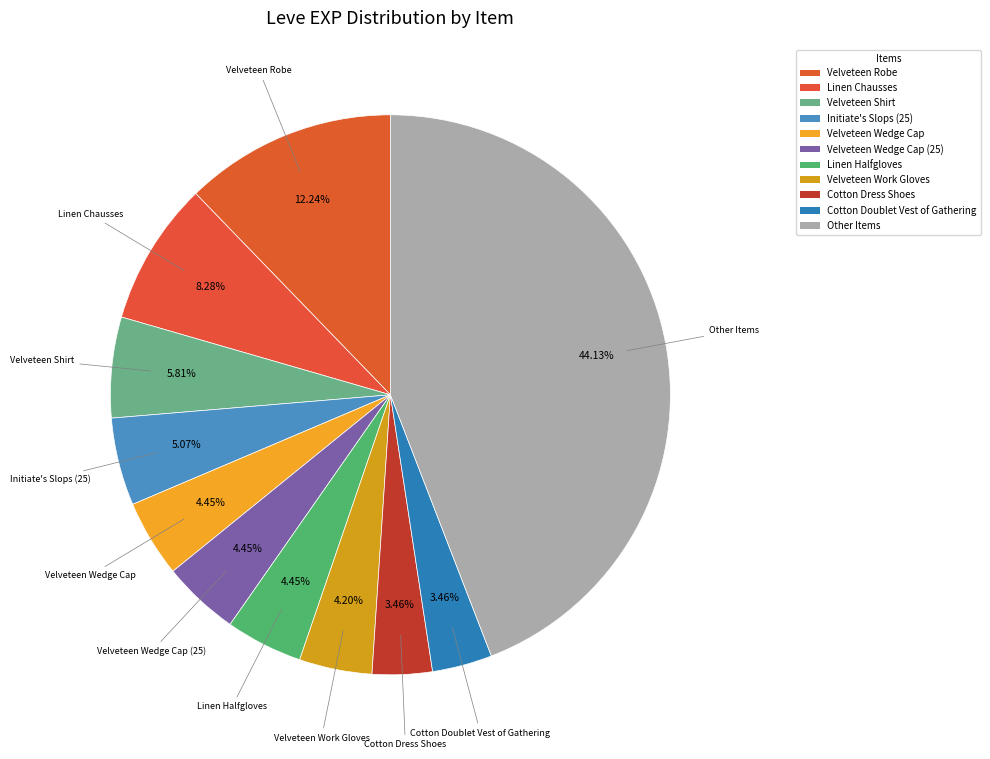

How many slices are in this pie chart?

11